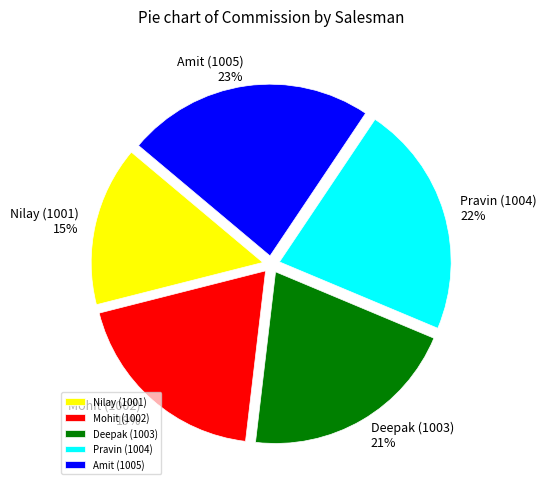

What percentage is the Deepak (1003) slice, to the nearest percent?

21%